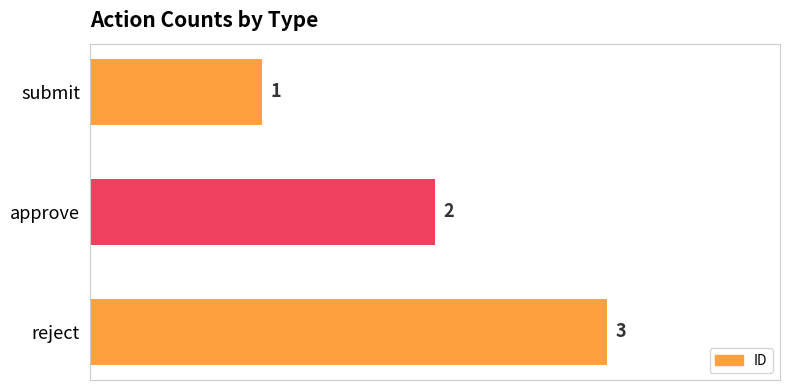

Reading bottom to top, transcribe all the data shown in this chart.

reject=3	approve=2	submit=1